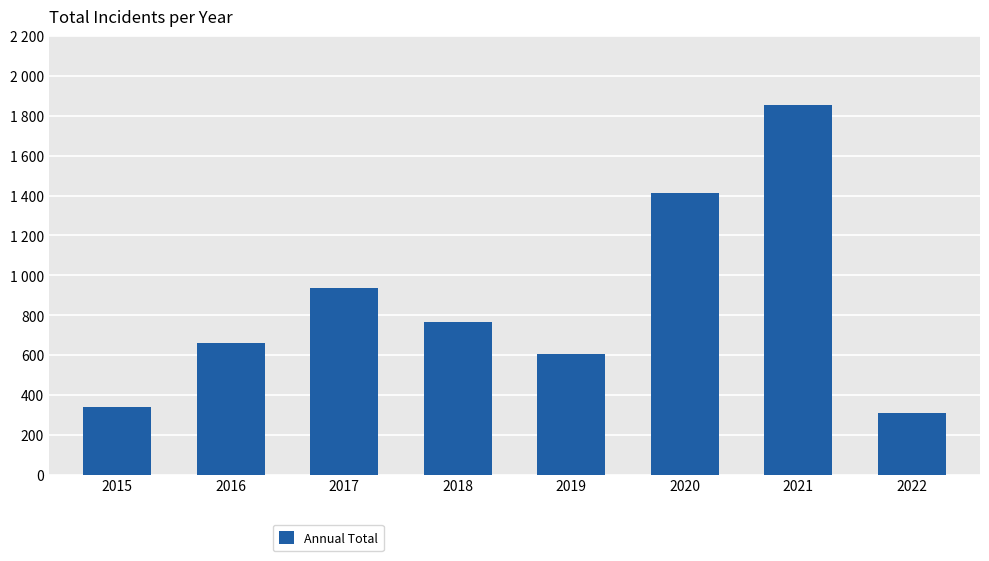

What is the maximum value shown in the chart?

1852